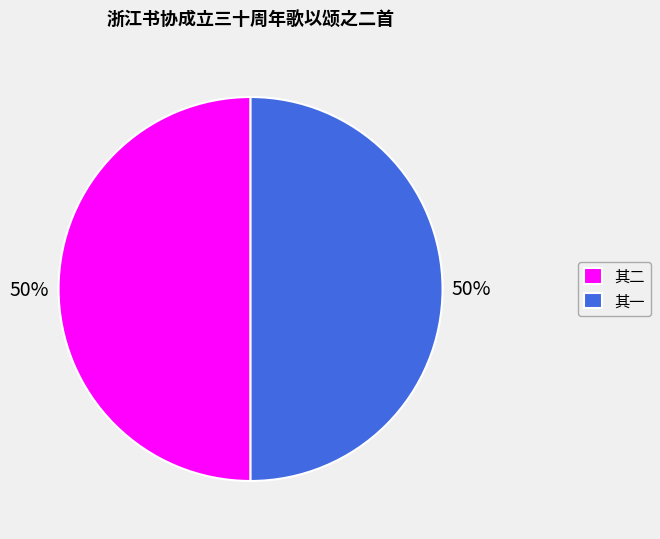

Is the sum of 其一 and 其二 greater than half?

Yes